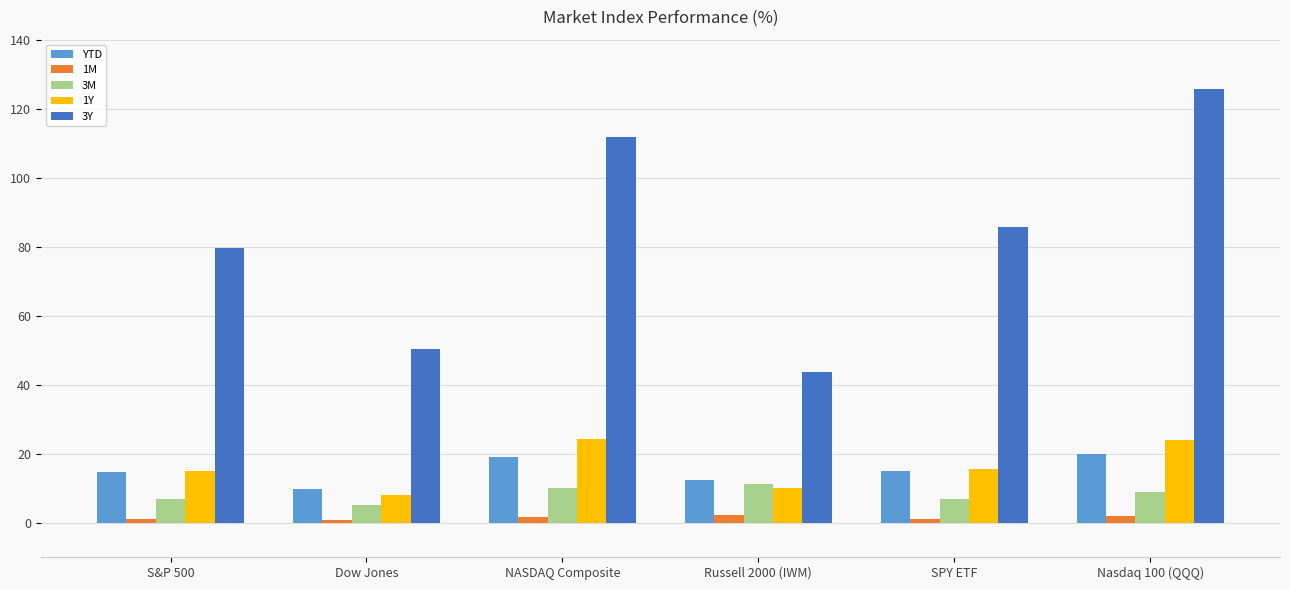

At which label does 1Y reach its minimum?

Dow Jones